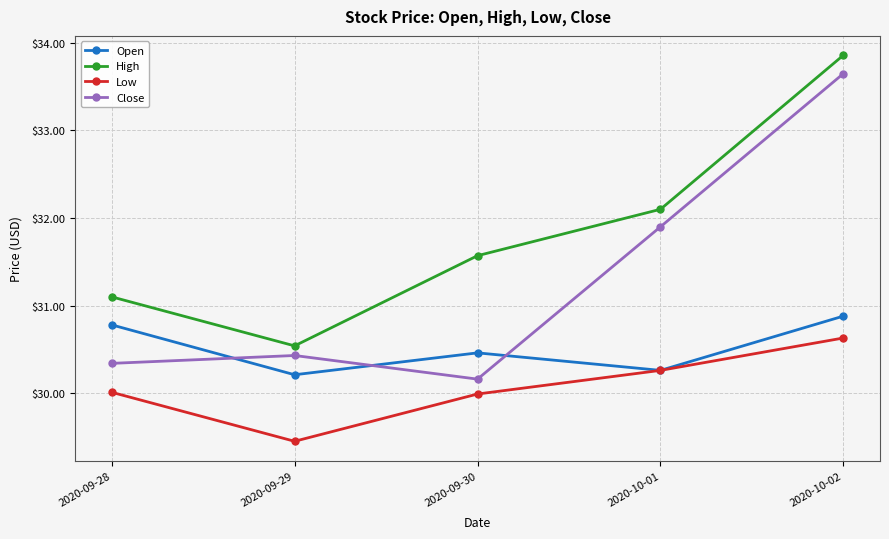

What are all the series names shown in the legend?

Open, High, Low, Close